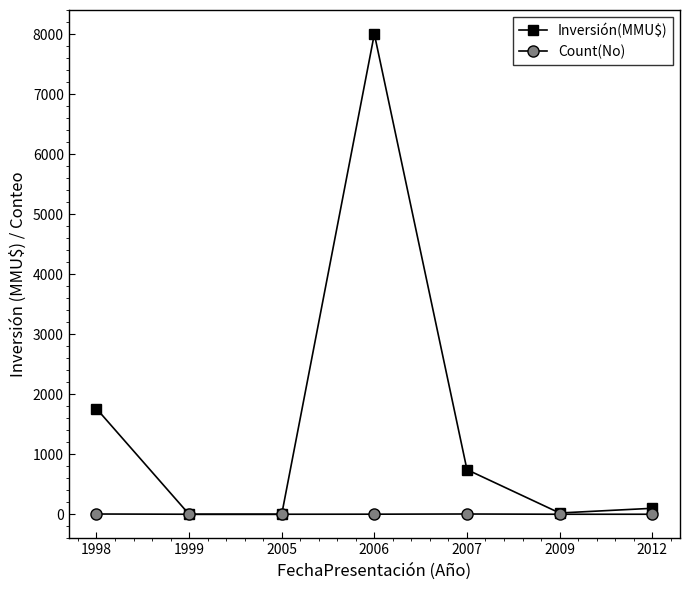

Which series has the largest total across all categories?

Inversión(MMU$)